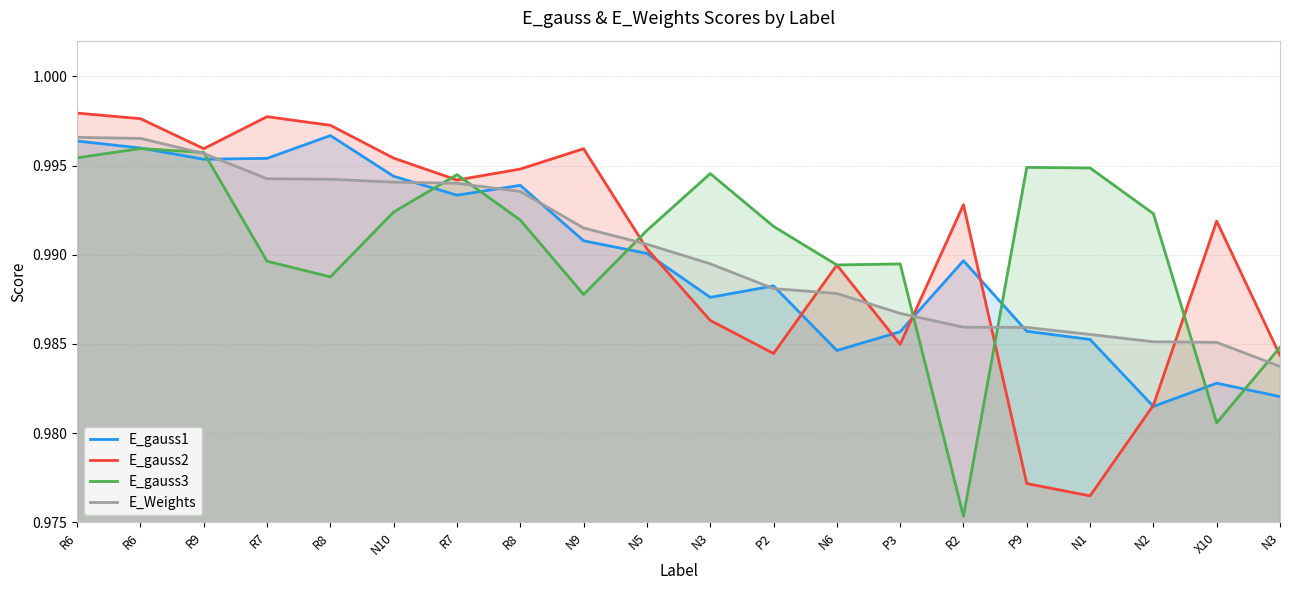

Between R8 and P2, which series saw the biggest shift?

E_gauss2